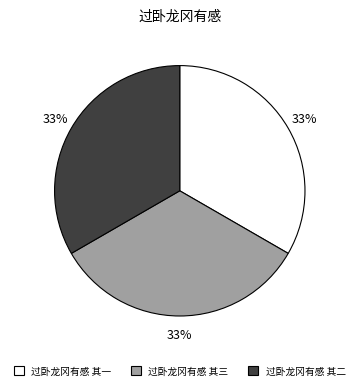

Does any single category account for the majority?

No